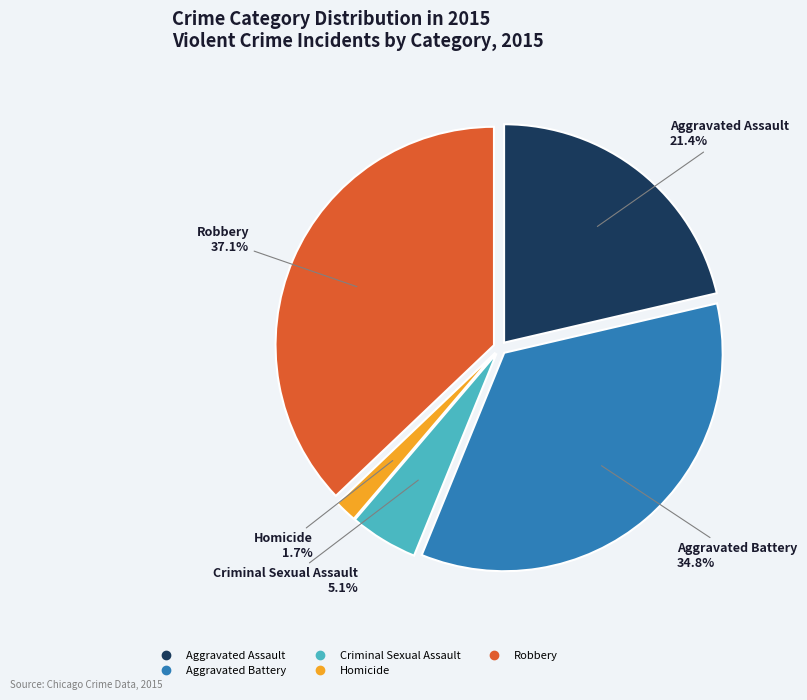

What percentage is the Aggravated Battery slice, to the nearest percent?

35%